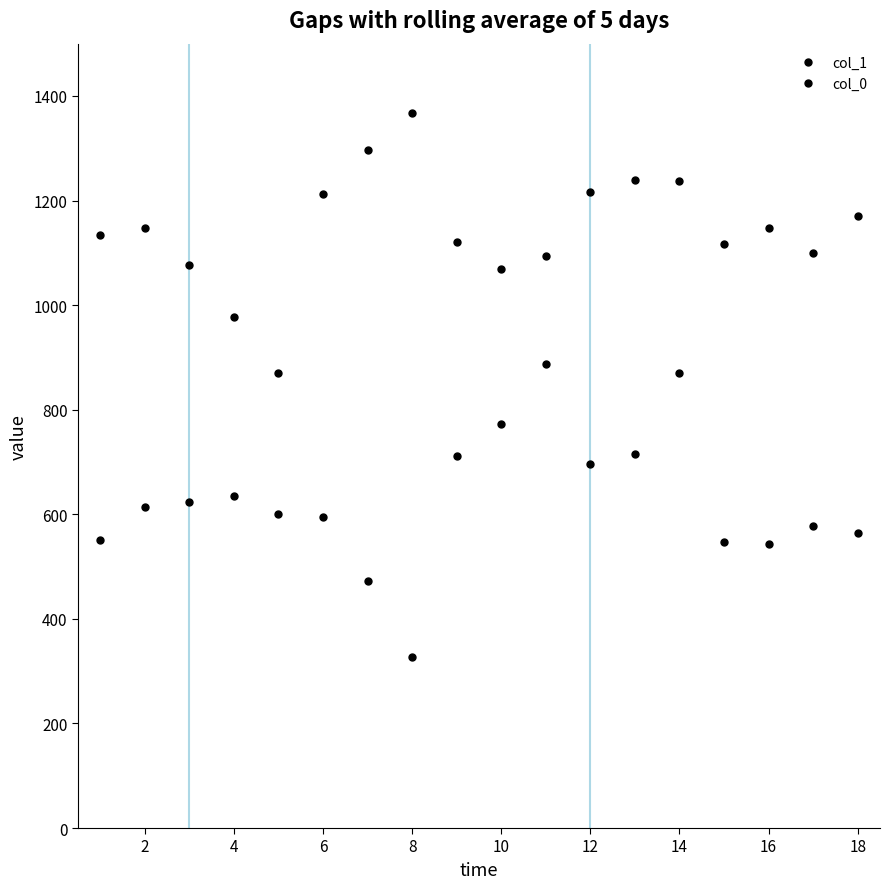

How many lines are shown in the chart?

2